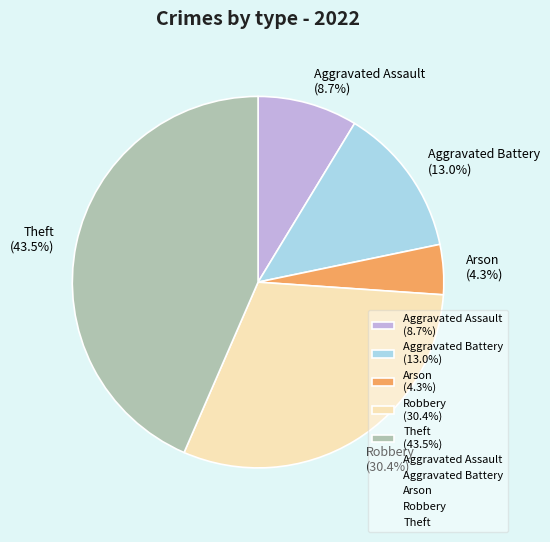

Combined, do Theft and Aggravated Battery account for over 50%?

Yes